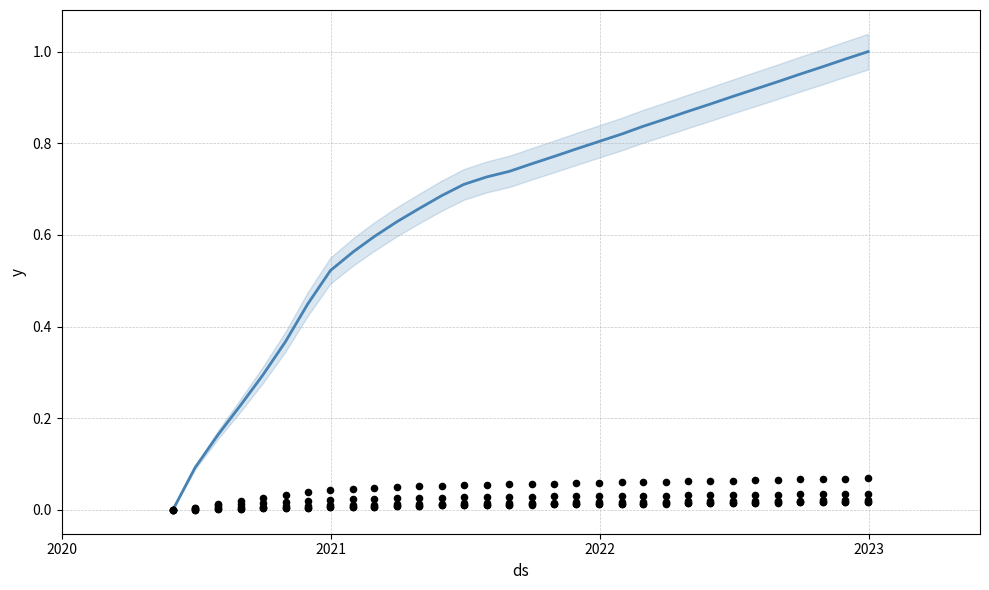

At how many categories does at least one series exceed 0?

31